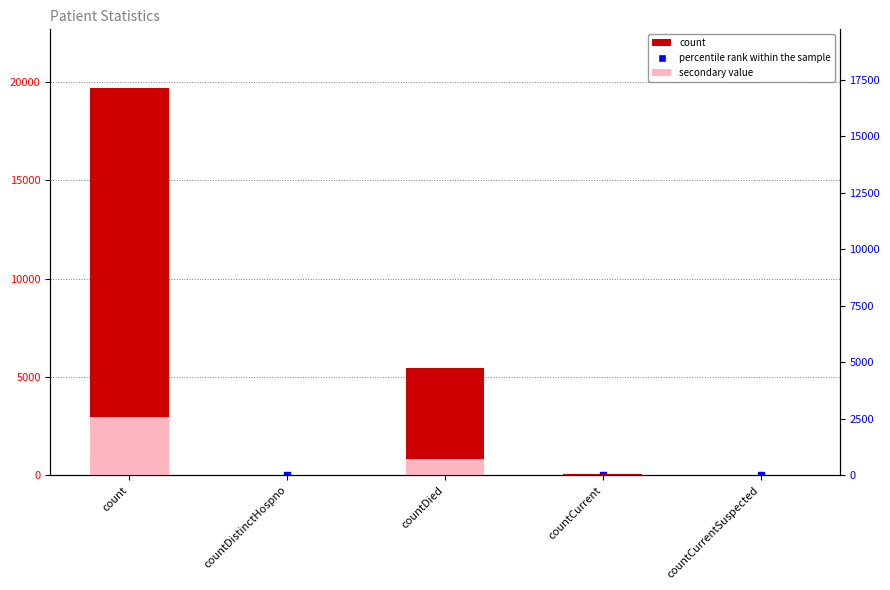

What is the average value of the secondary value series?

757.9